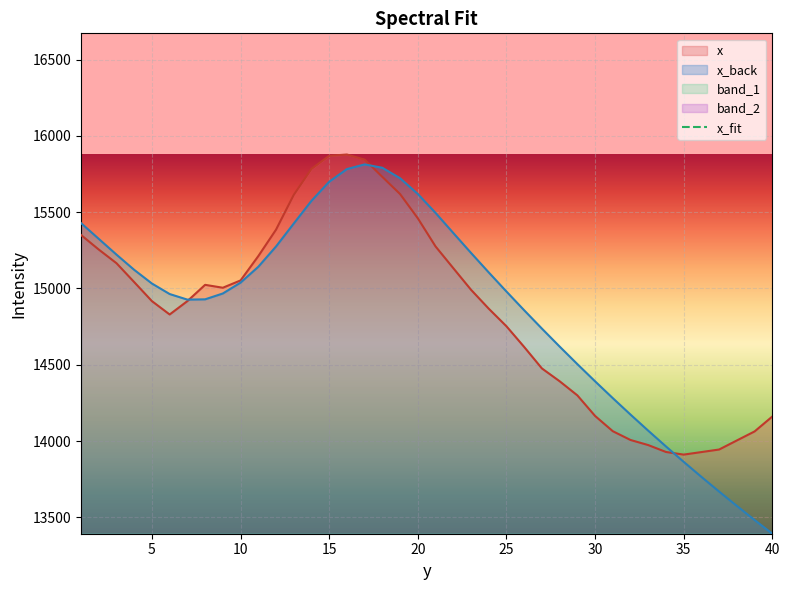

Rank the series at 33 from lowest to highest value.

x_fit, x, x_back